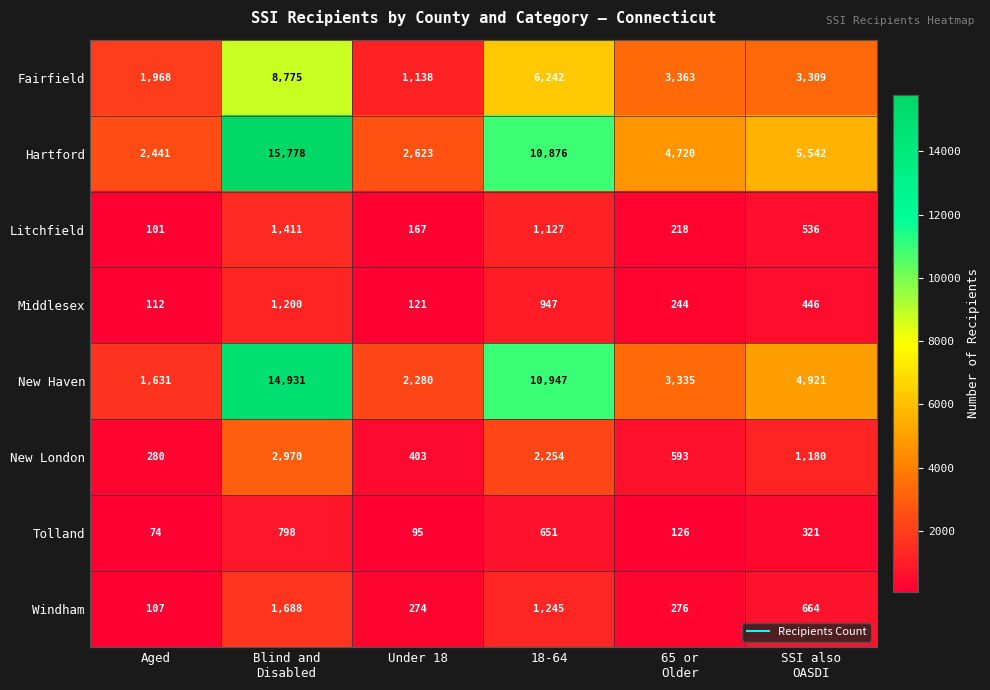

What is the minimum value for New Haven?

1631